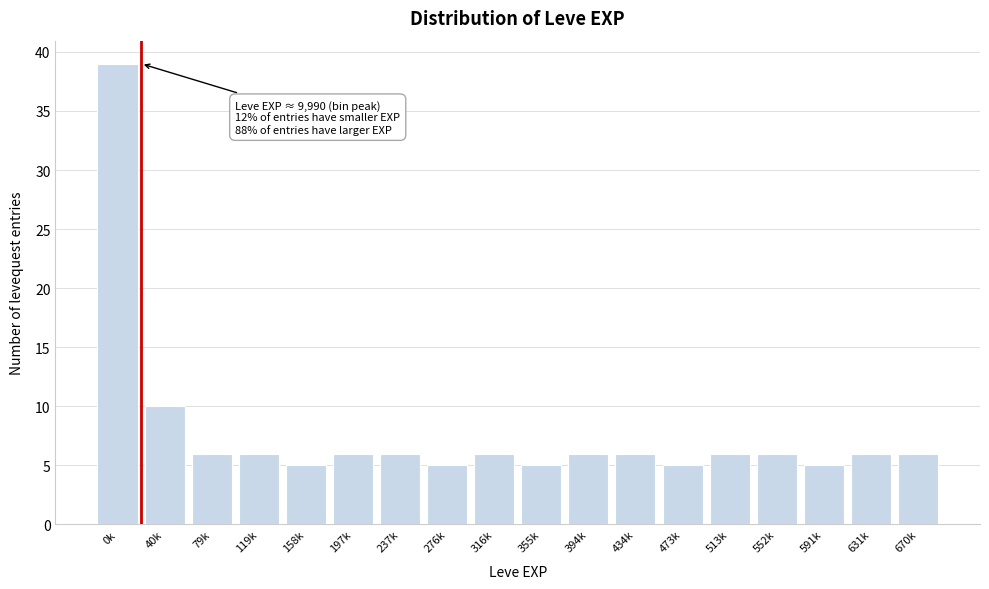

Reading right to left, list all the values displayed in this chart.

6	6	5	6	6	5	6	6	5	6	5	6	6	5	6	6	10	39